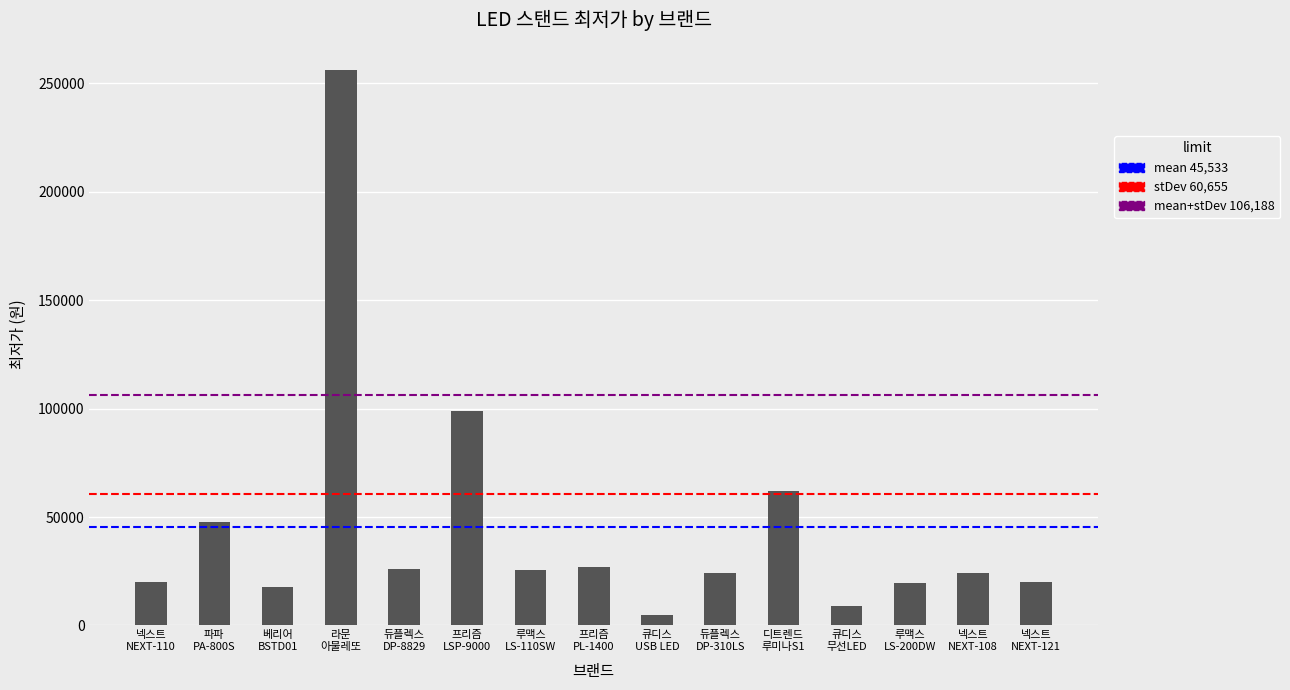

What is the value of the 13th bar from the left?

19800